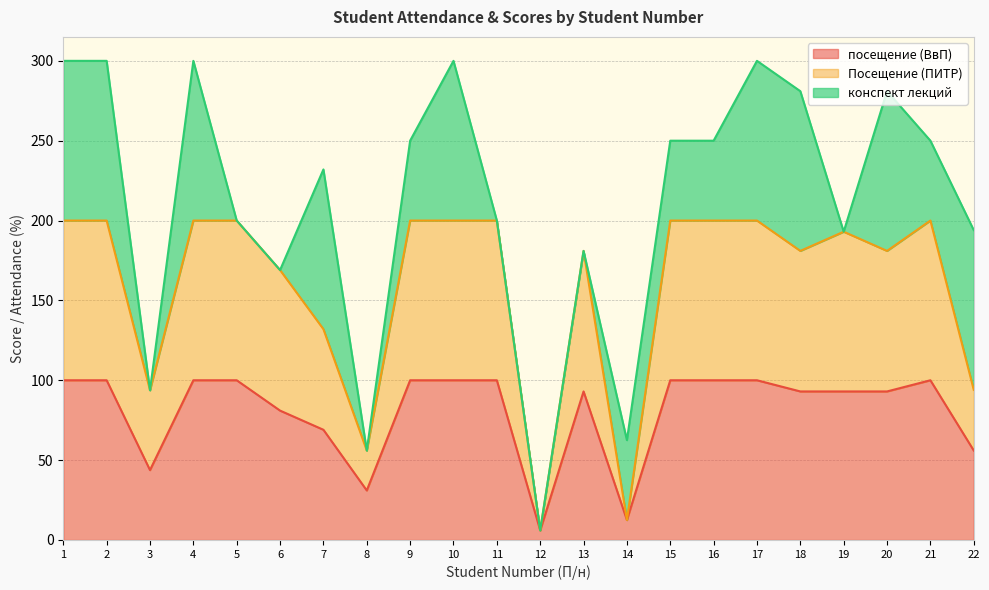

Which category has the lowest value in the Посещение (ПИТР) series?

12